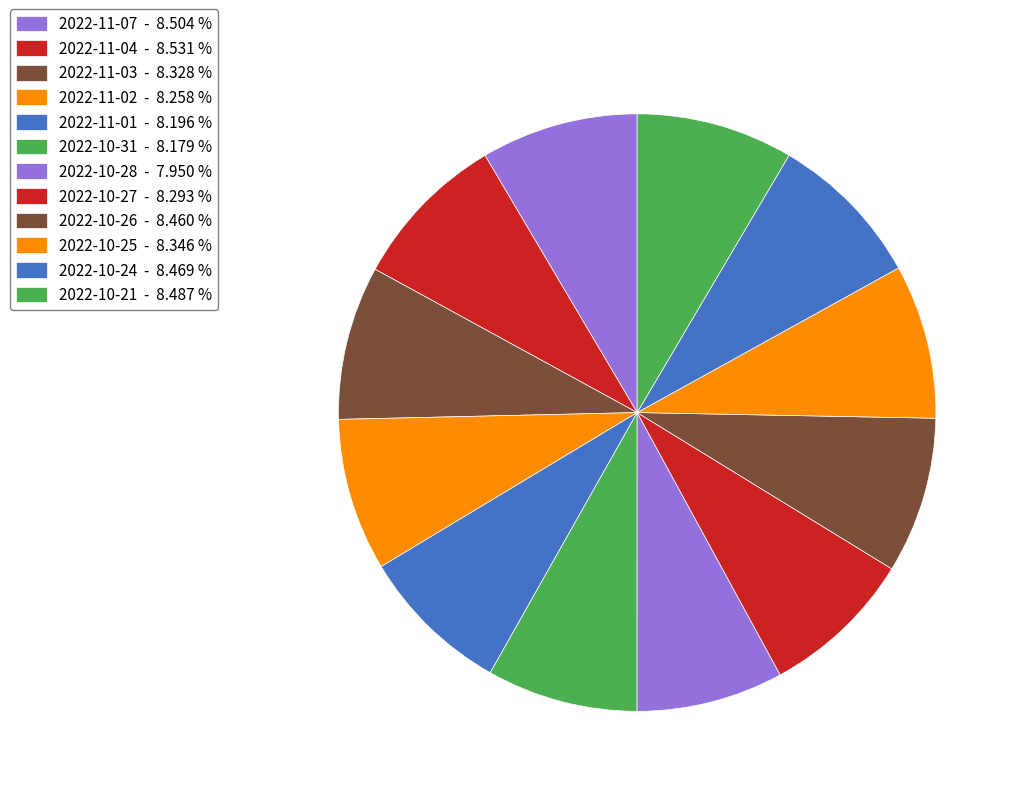

What percentage is the 2022-11-03 slice, to the nearest percent?

8%